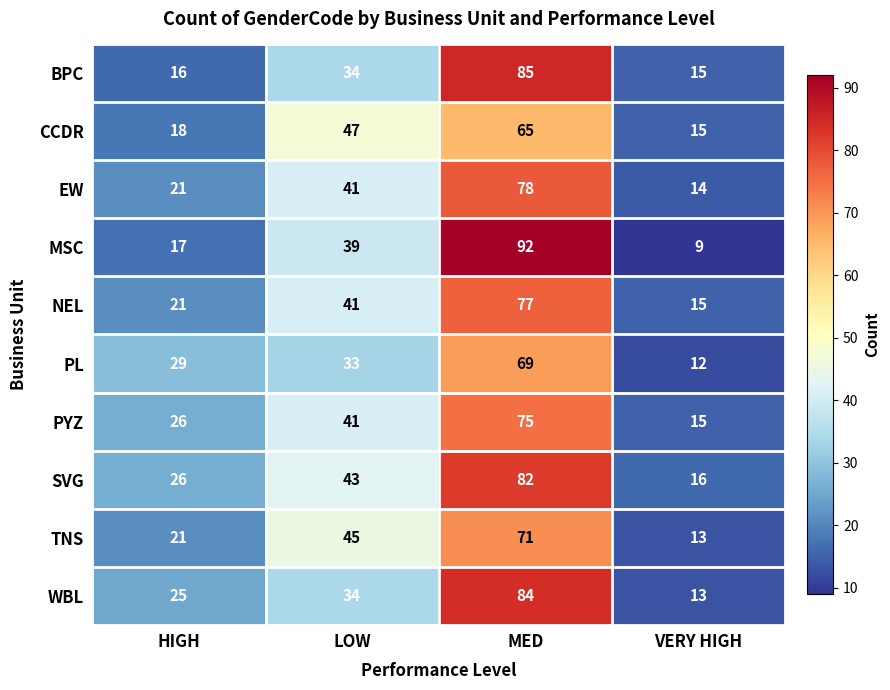

What is the maximum value shown in the chart?

92